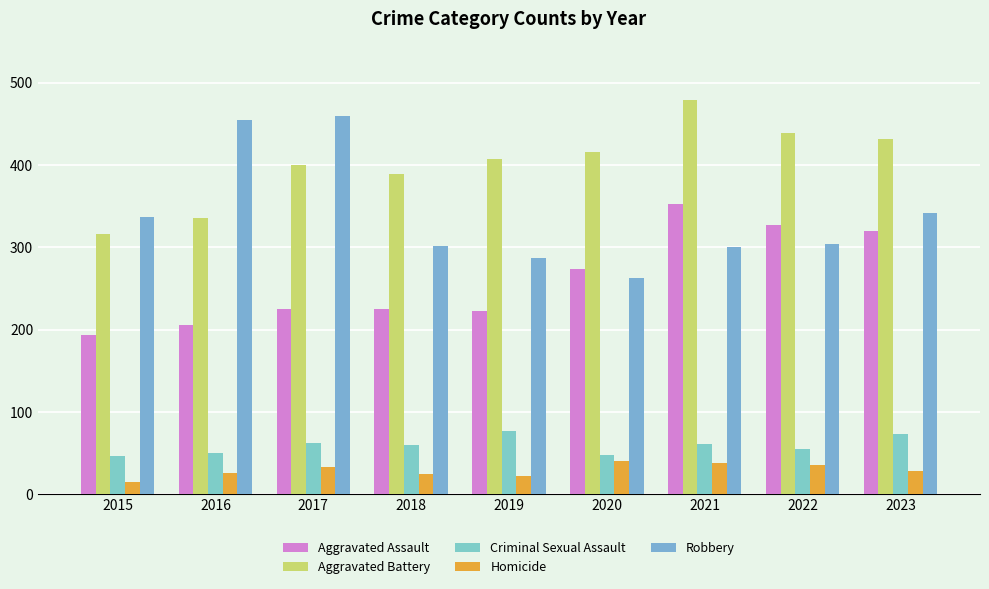

Count the number of data series in this chart.

5